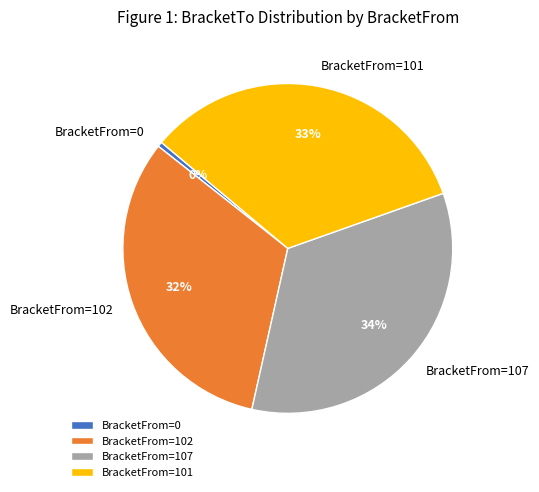

Is it true that BracketFrom=101 is 20% of the pie?

False